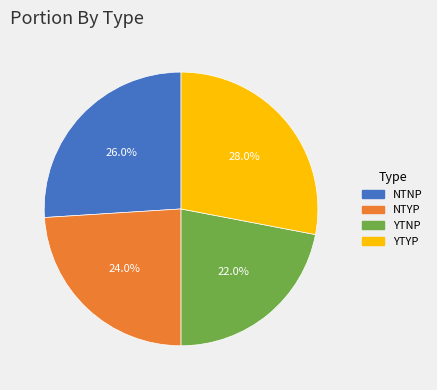

The NTYP slice represents 24% of the pie. True or false?

True